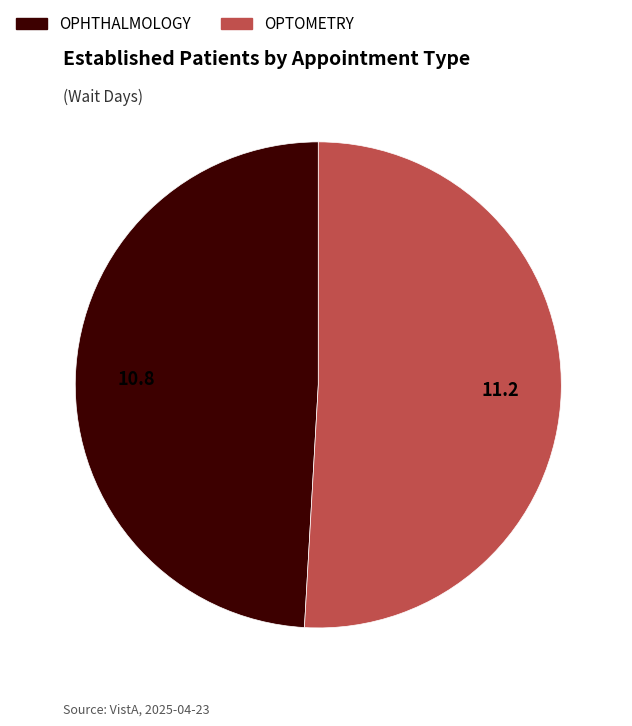

True or false: OPTOMETRY accounts for 42% of the total.

False